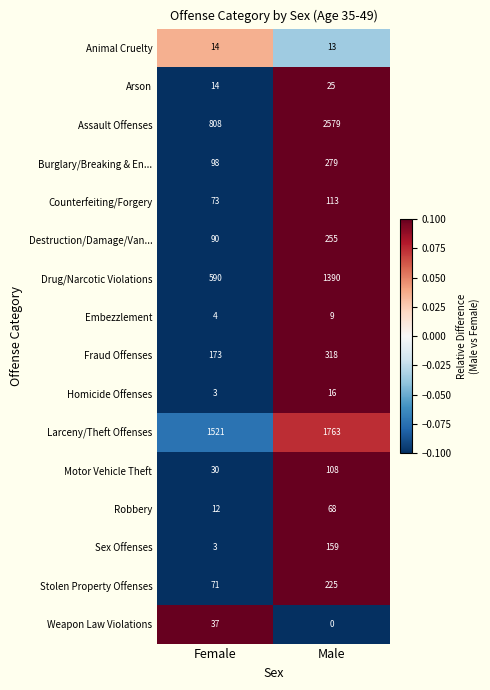

Is the value of Sex Offenses at Female greater than the value of Arson at Female?

No